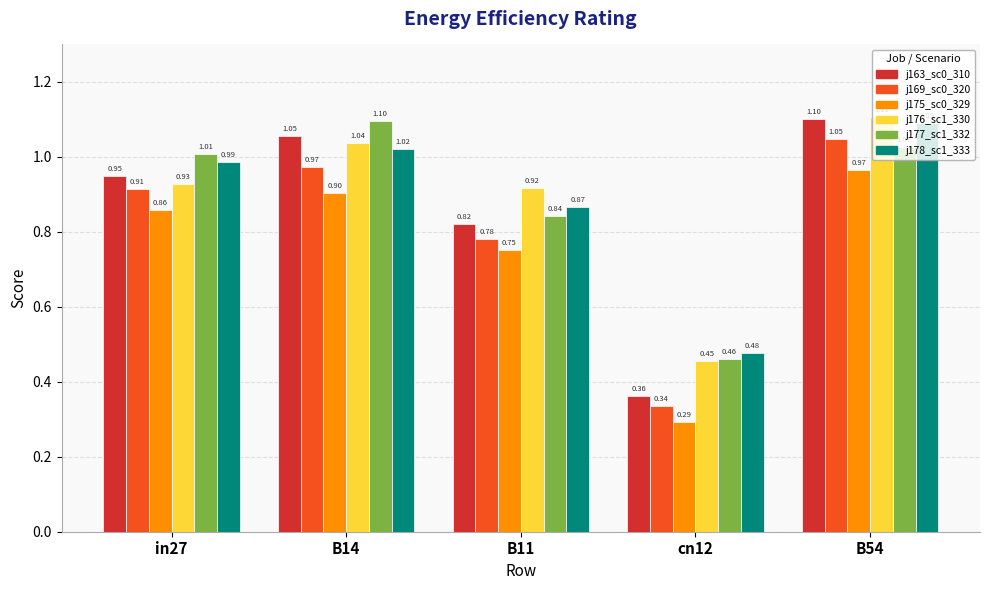

At which category is the sum across all series the highest?

B54